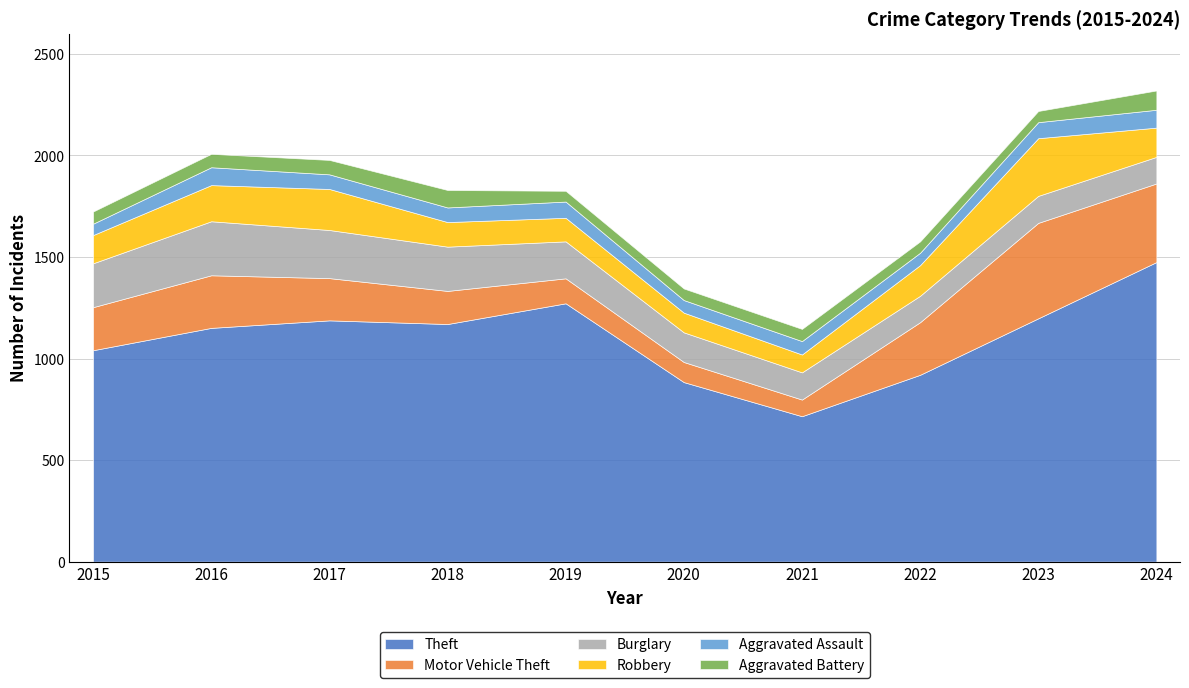

True or false: Burglary and Aggravated Assault cross at least once.

False